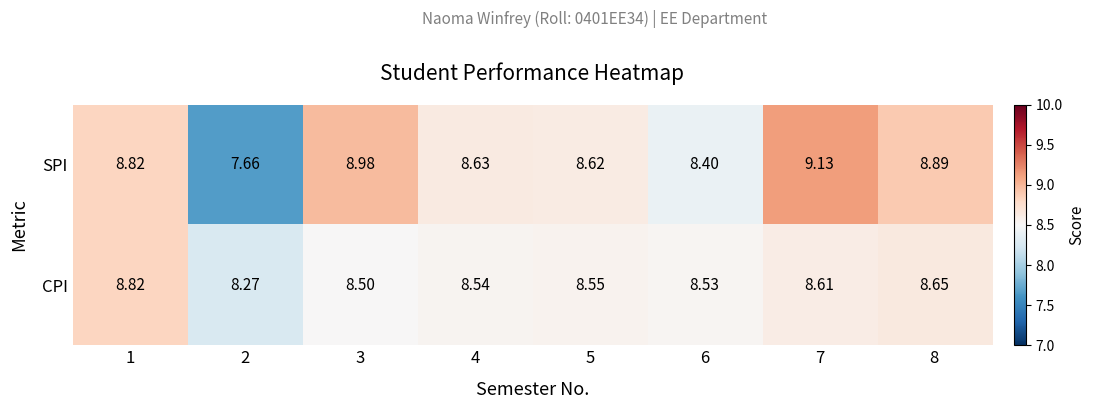

Which series has the largest total across all categories?

SPI